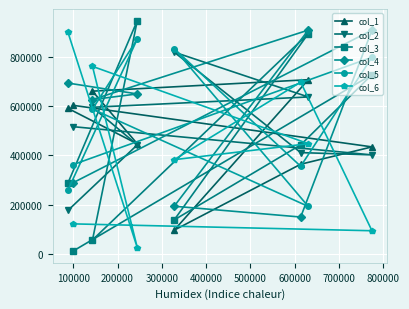

How many interior local peaks does the col_4 series have?

2